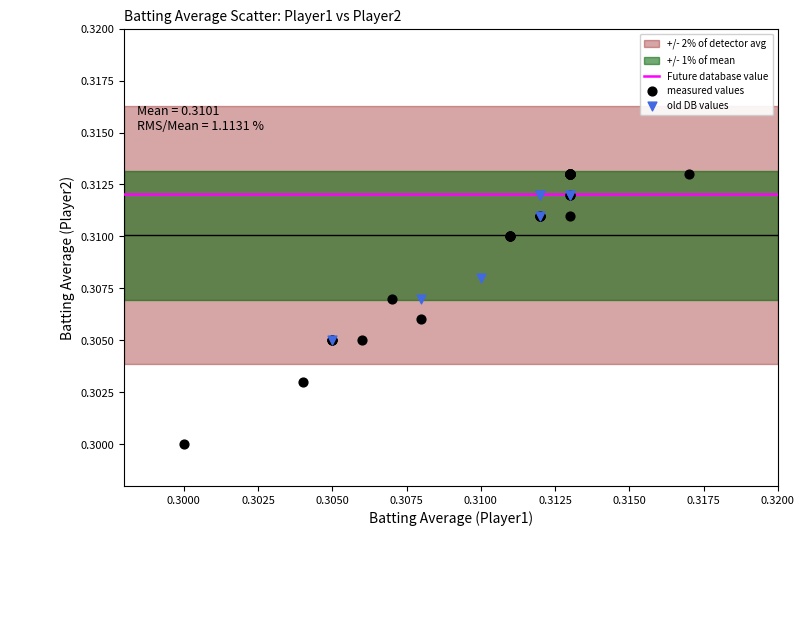

Which series has the largest Y range (max minus min)?

measured values